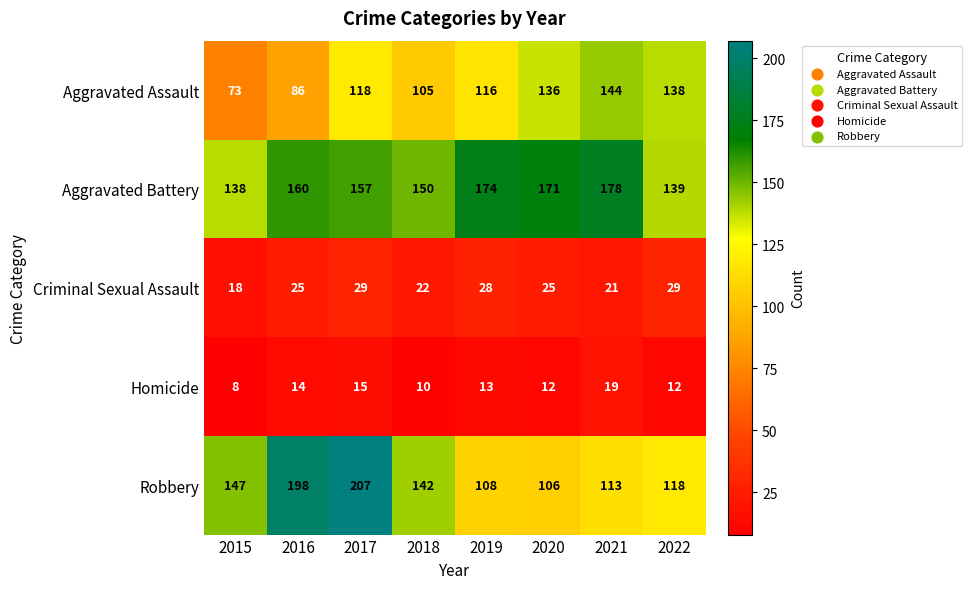

Where does the Homicide series first go above 13?

2016